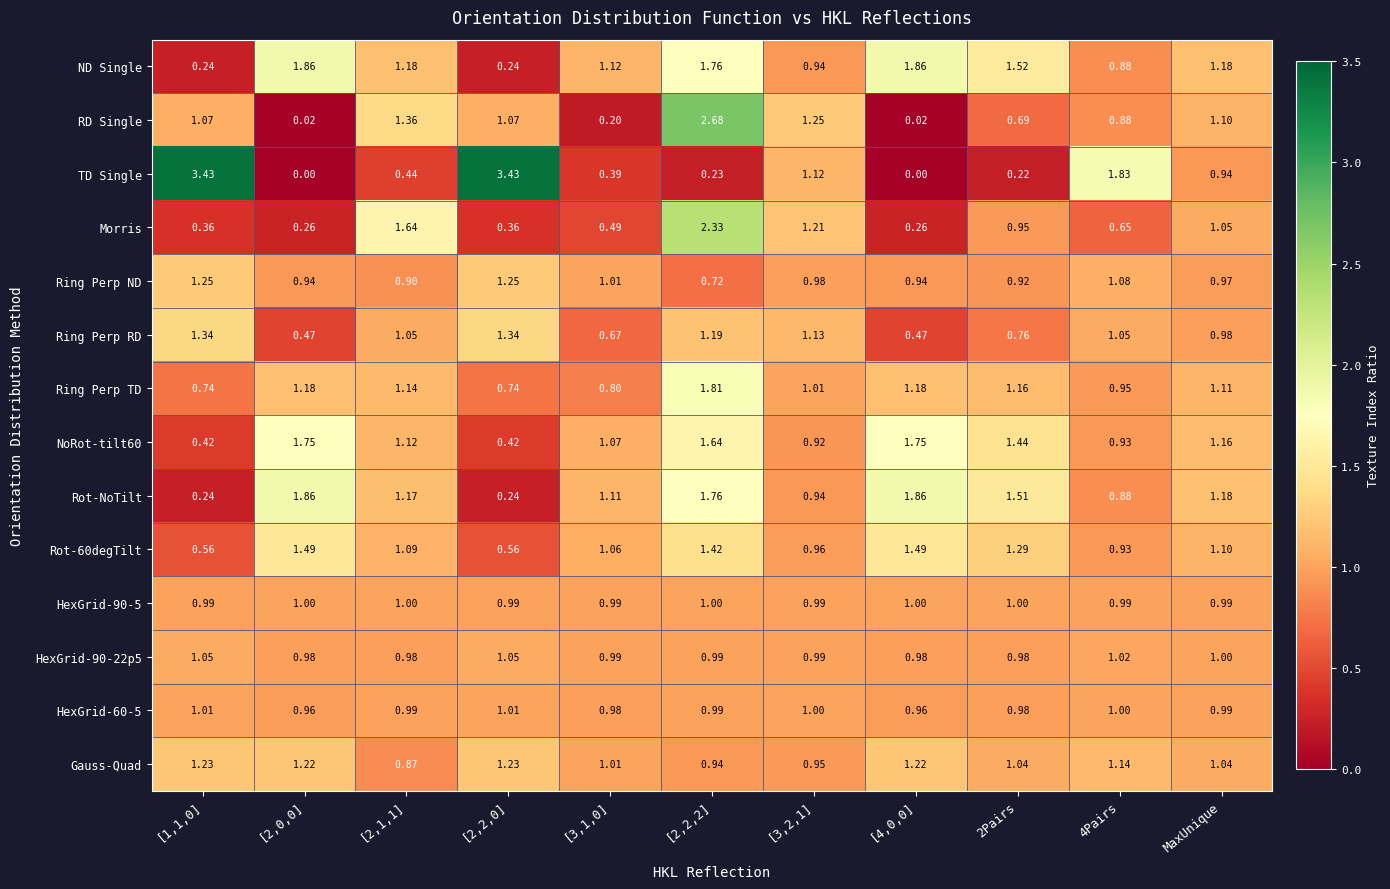

Which series changed the most between [2,0,0] and 4Pairs?

TD Single